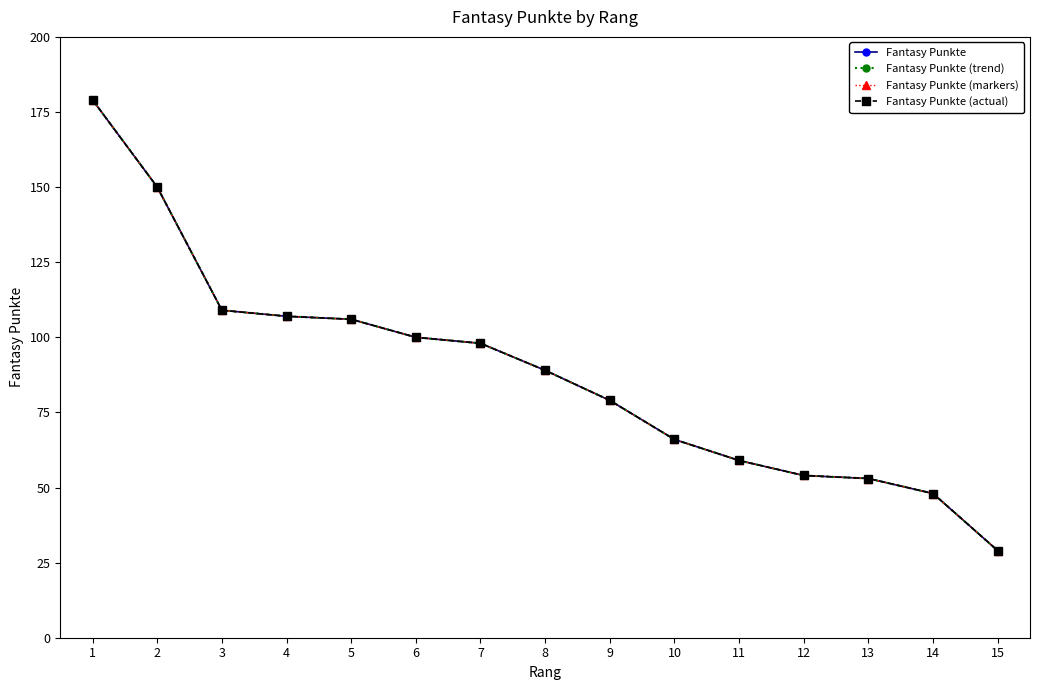

Is this an area chart (filled region under the line)?

No